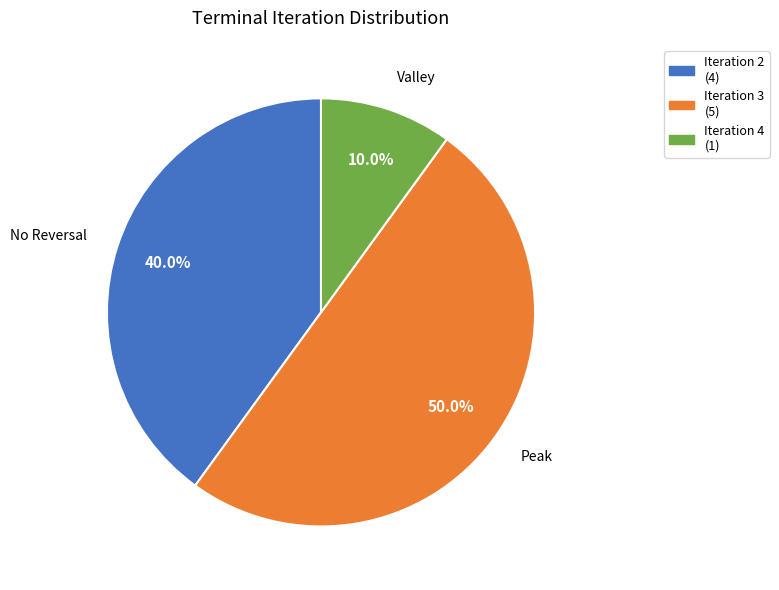

Count the number of slices in the pie.

3